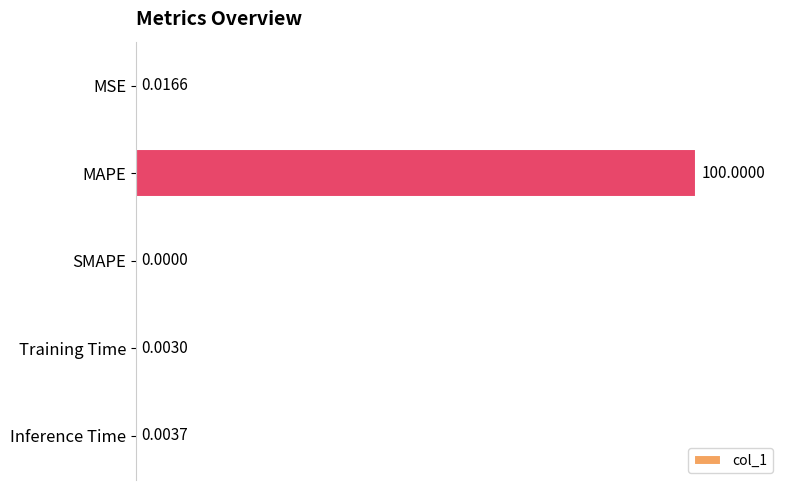

Which label corresponds to the largest value in the chart?

MAPE